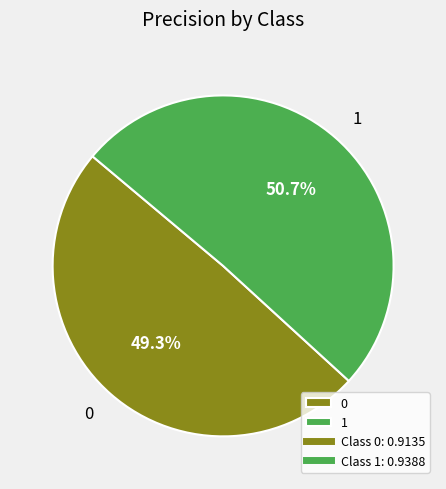

To the nearest percent, what percentage of the pie is 1?

51%